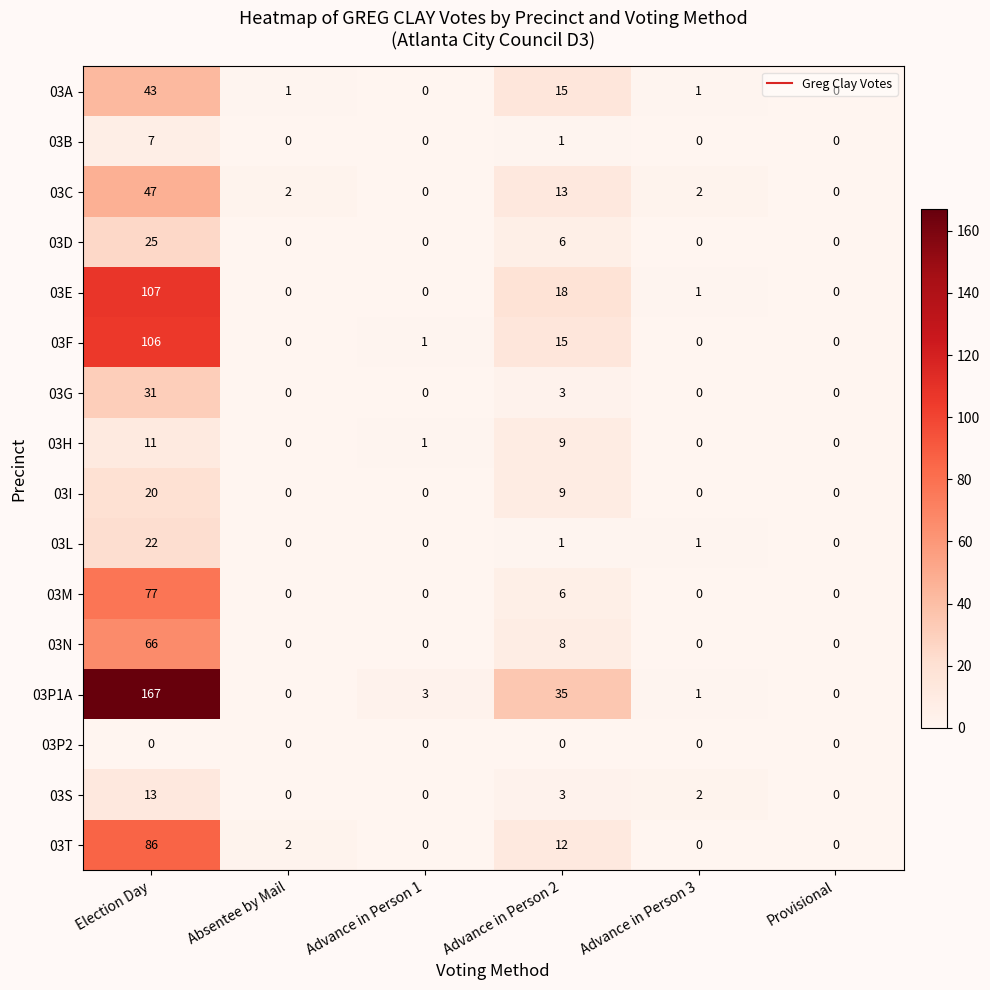

How many positive values does the 03P1A series have?

4